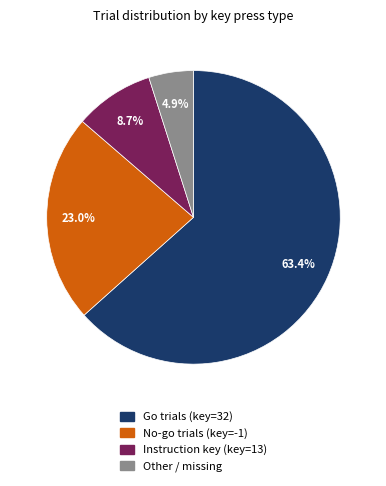

To the nearest percent, what is the average slice percentage?

25%